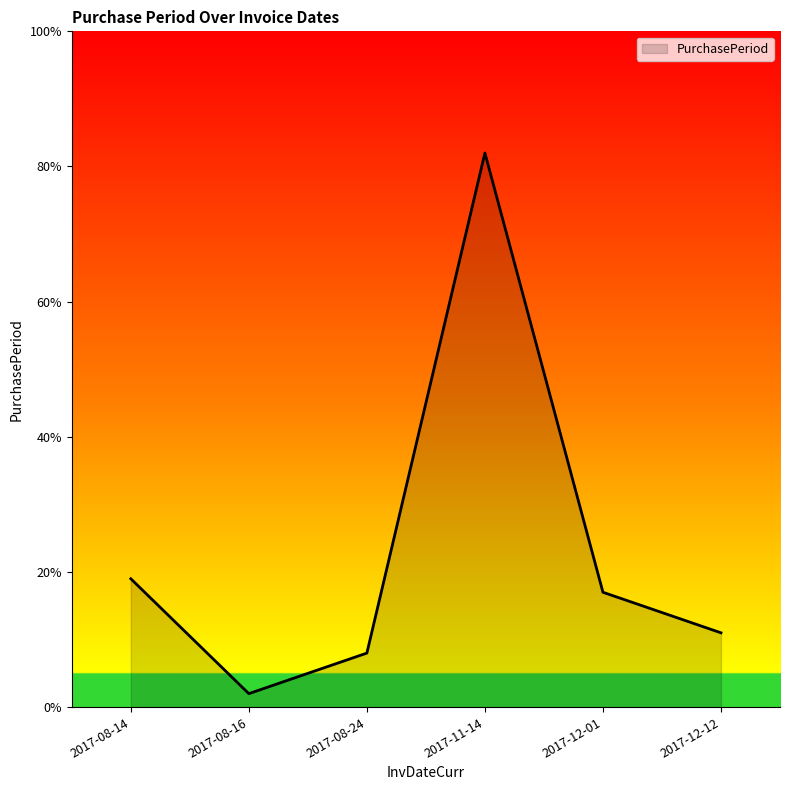

What position from the left is 2017-08-16?

2